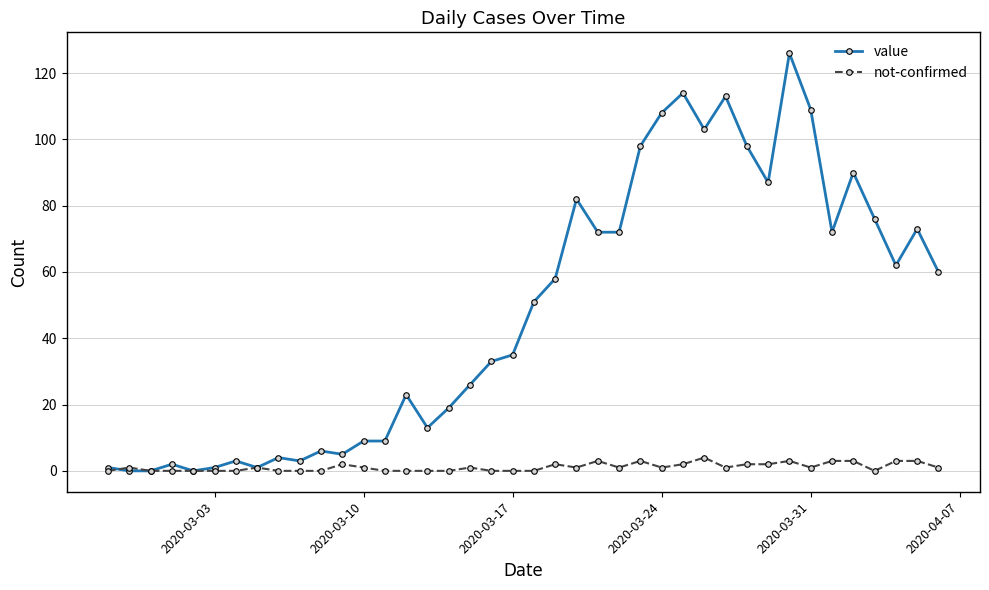

What is the difference between the maximum and minimum values in the value series?

126